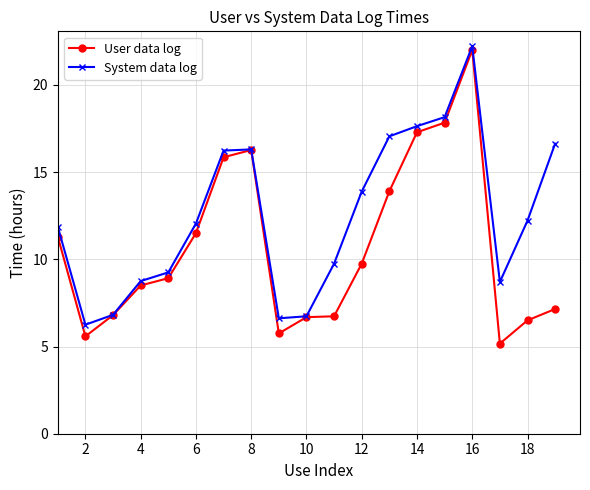

Which series has the largest total across all categories?

System data log